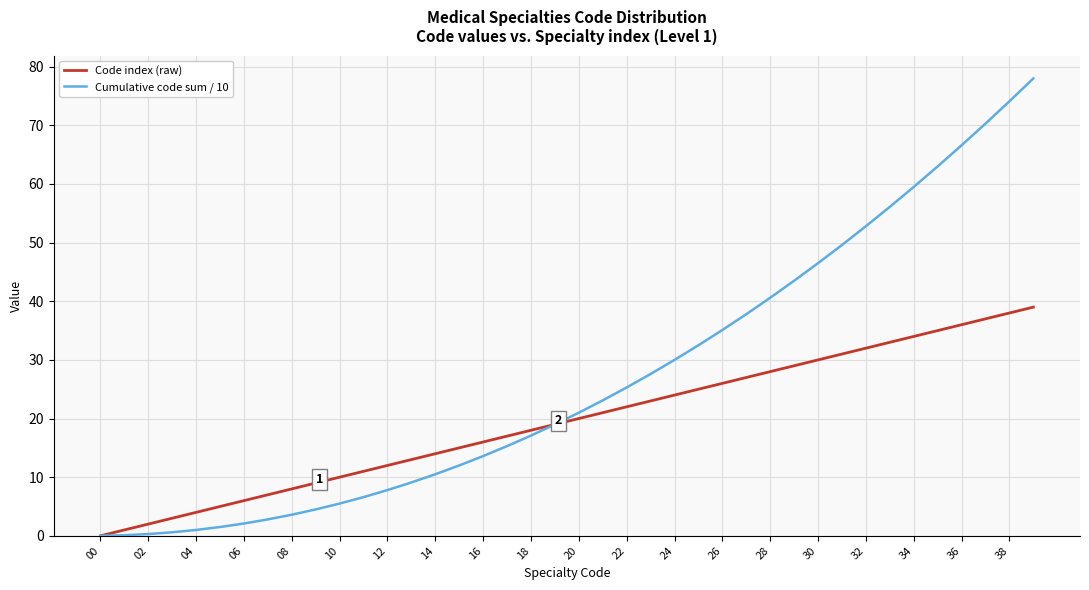

List the series in order of their overall mean, highest first.

Cumulative code sum / 10, Code index (raw)